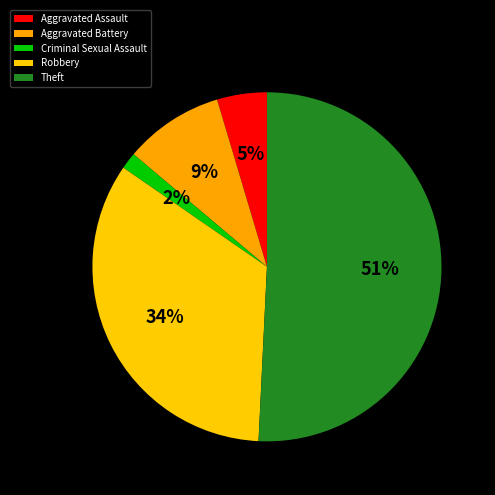

How many segments does this pie chart have?

5